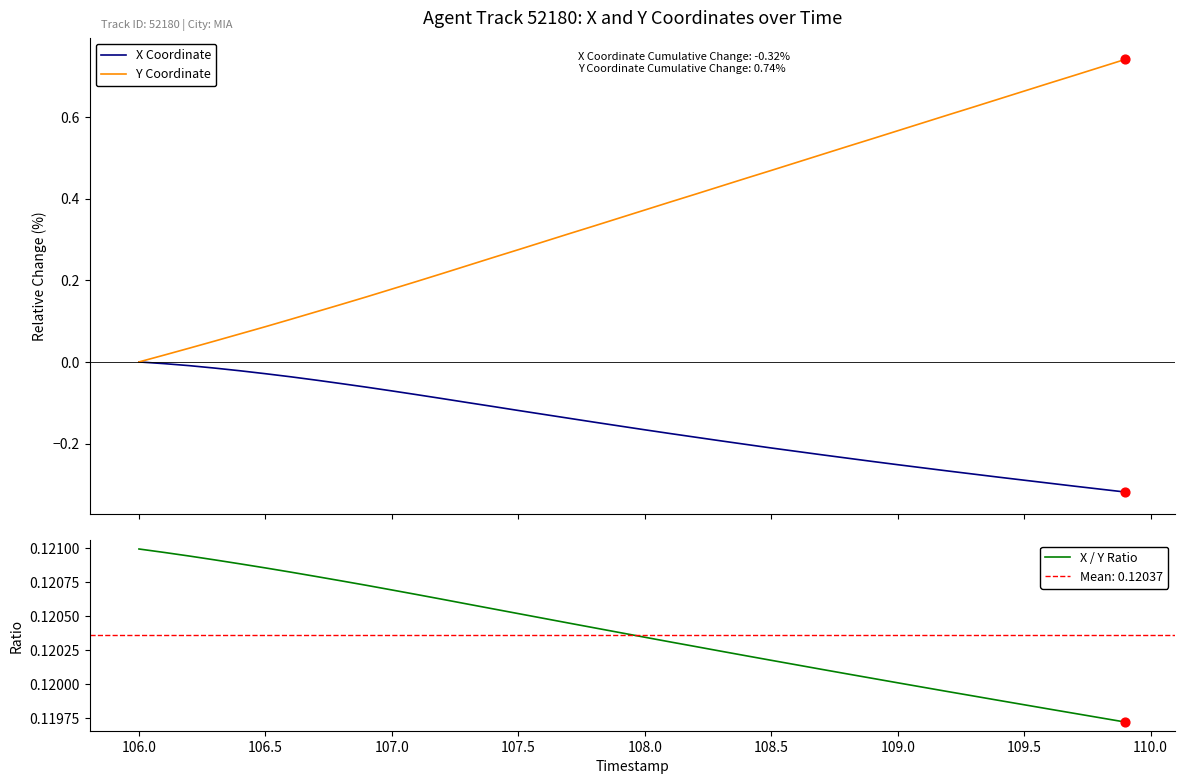

What are all the series names shown in the legend?

X Coordinate, Y Coordinate, X / Y Ratio